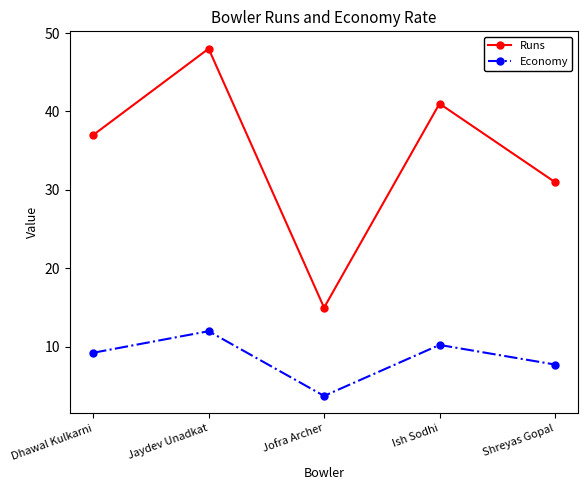

What is the minimum value for Economy?

3.8